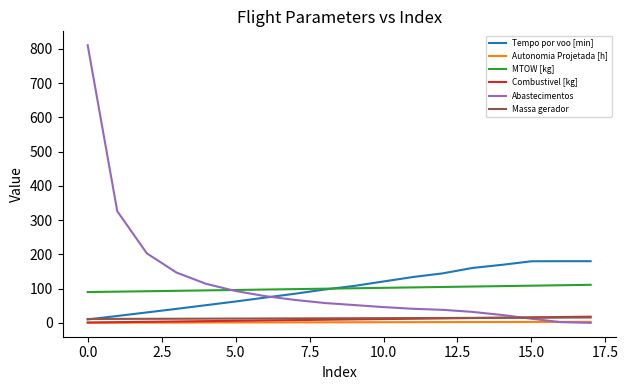

True or false: Tempo por voo [min] and Abastecimentos cross at least once.

True